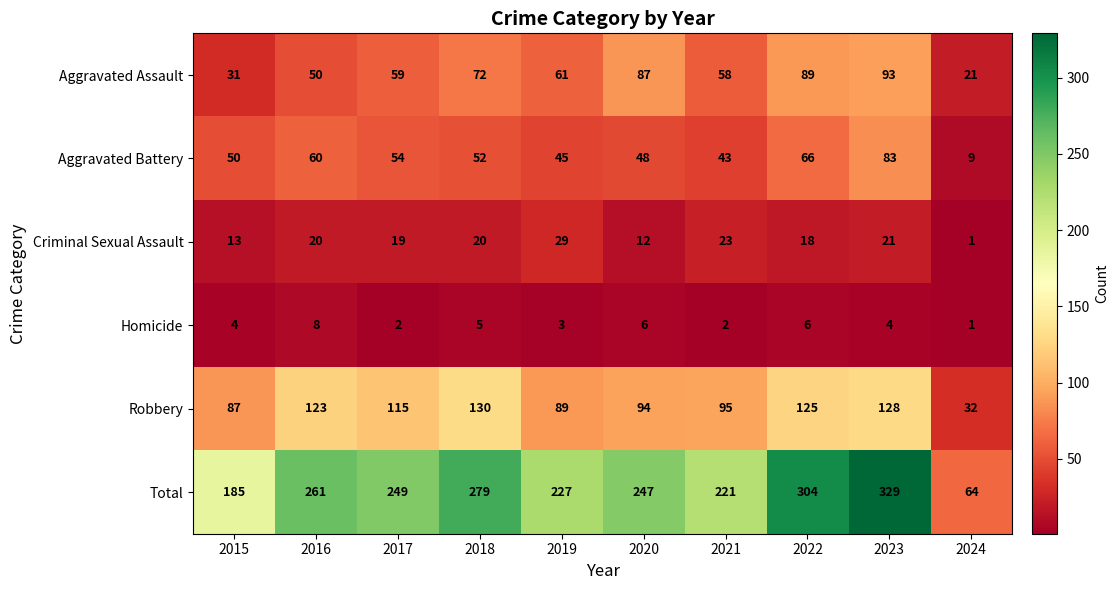

Which label corresponds to the smallest value in the chart?

2024